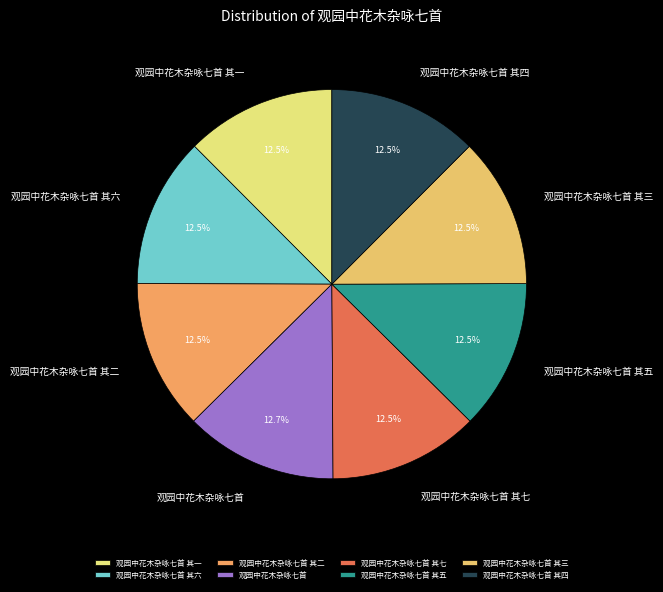

Count the number of slices in the pie.

8